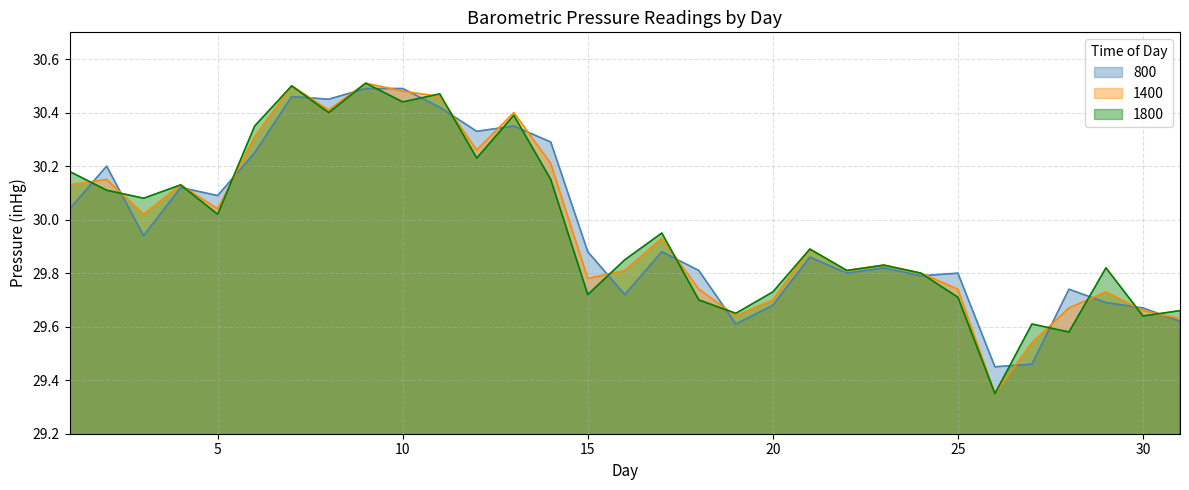

Which series ends up on top after the final intersection of 1800 and 1400?

1800